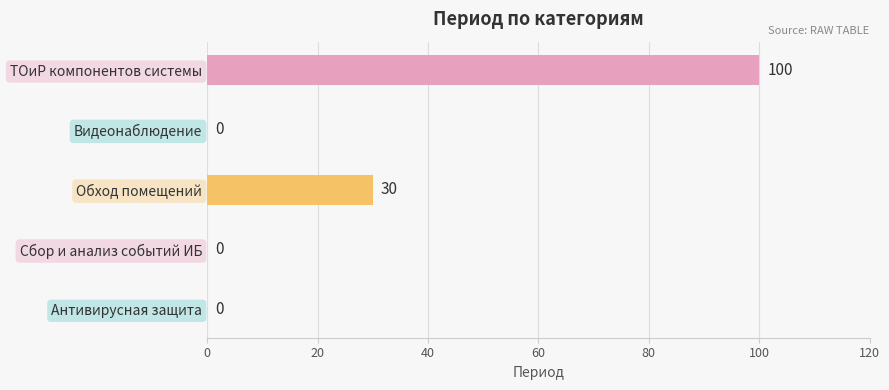

At which category does the chart reach its peak across all series?

ТОиР компонентов системы